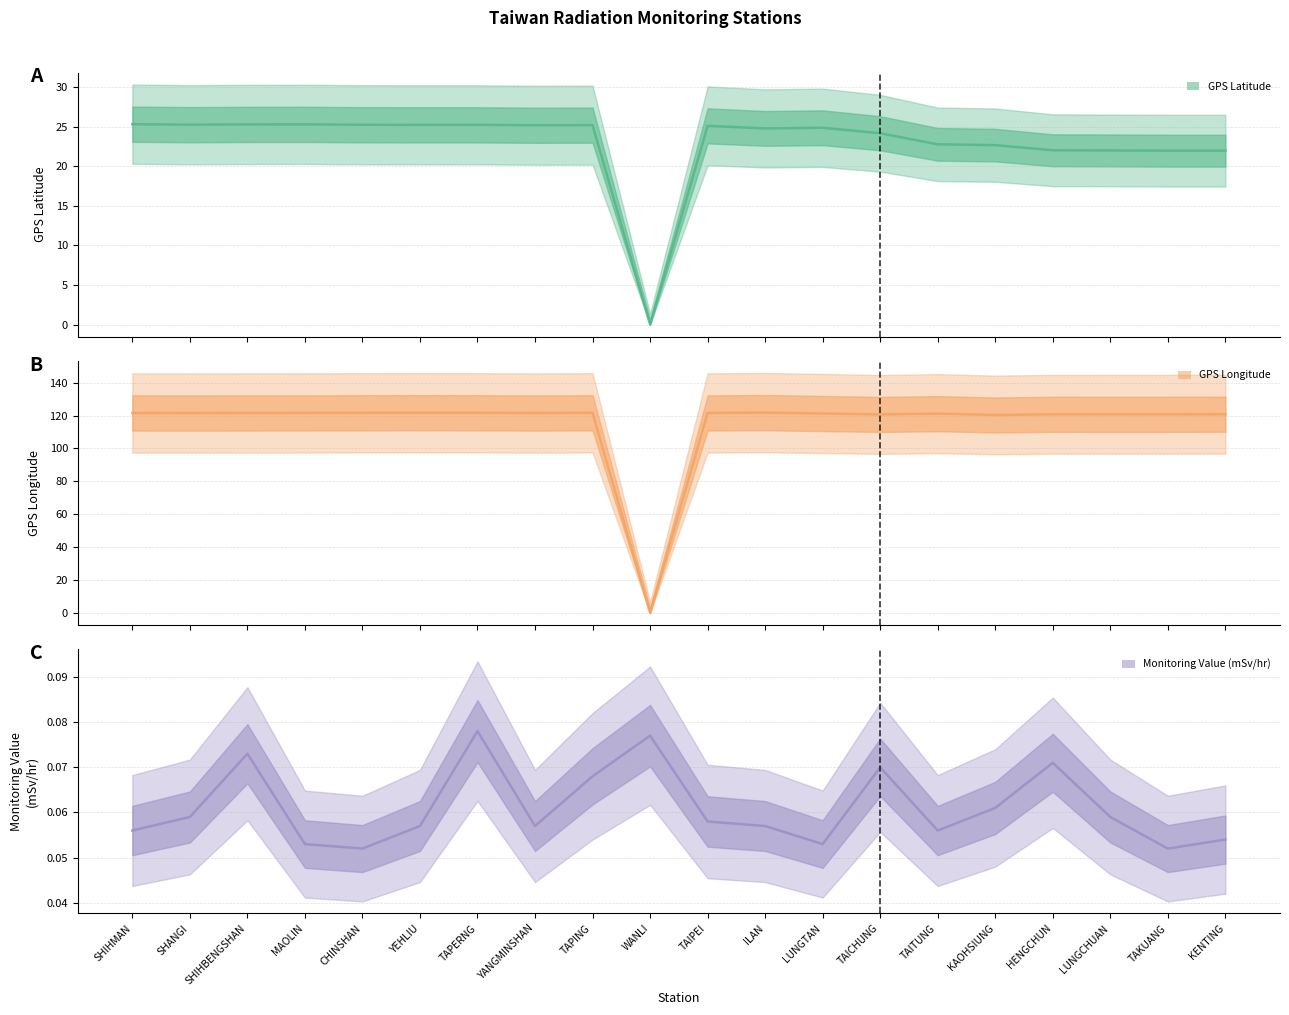

How many interior local valleys does the GPS Latitude series have?

4